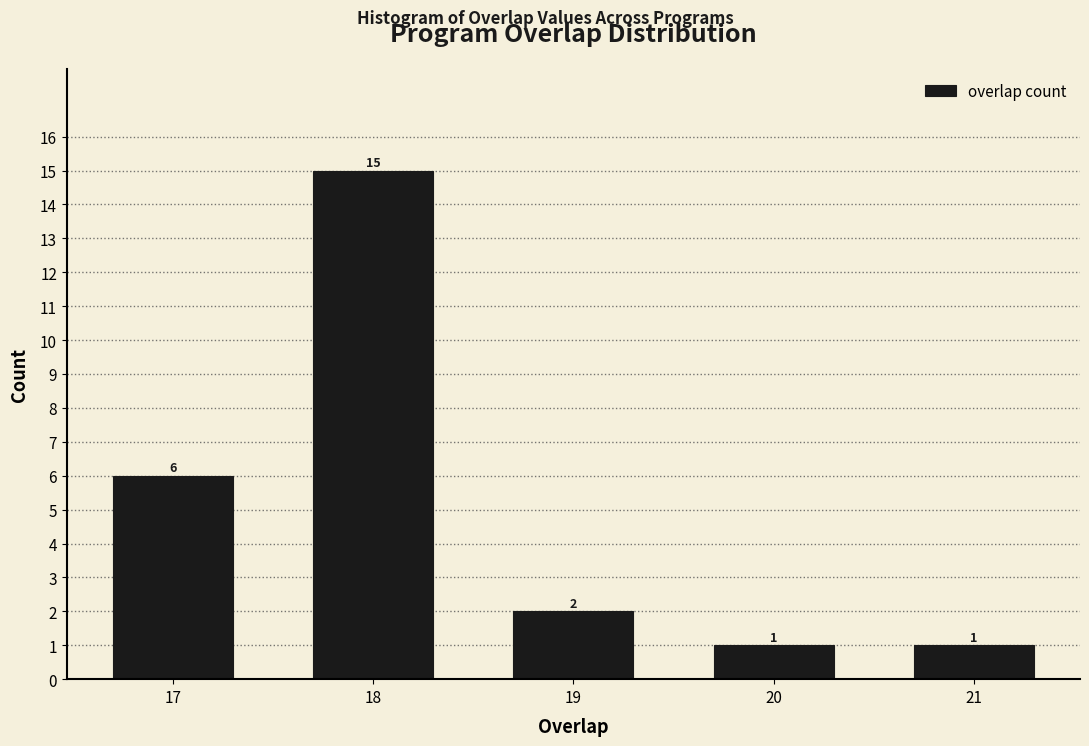

Reading left to right, list all the values displayed in this chart.

6	15	2	1	1